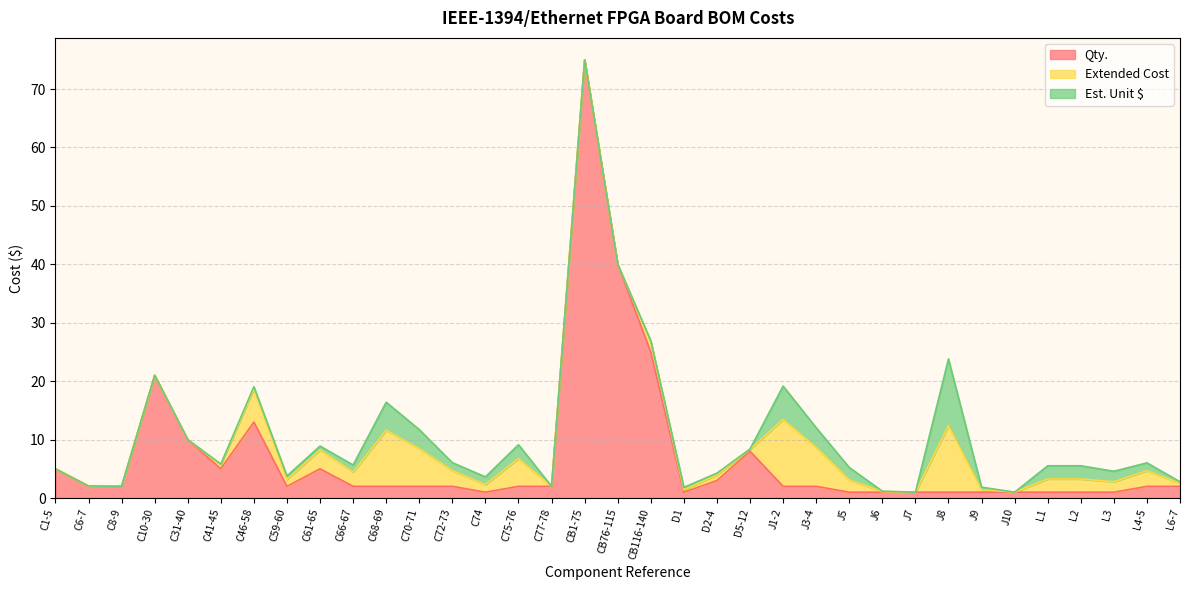

Where is the first local maximum for Extended Cost?

C6-7